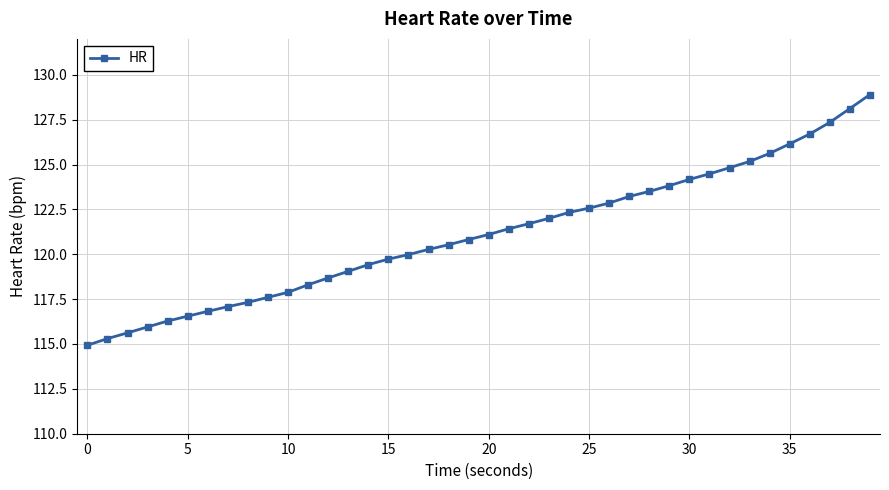

True or false: the data has more than 2 interior local peaks.

False